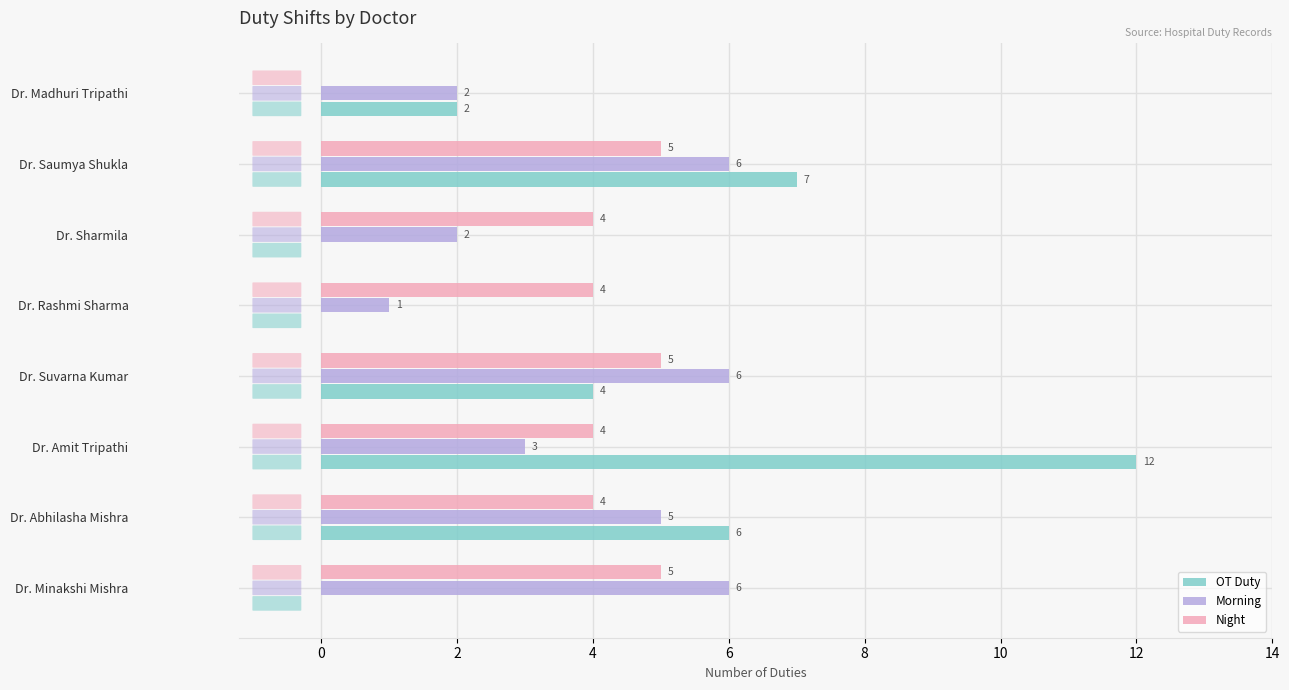

Between Dr. Suvarna Kumar and Dr. Rashmi Sharma, which series saw the biggest shift?

Morning